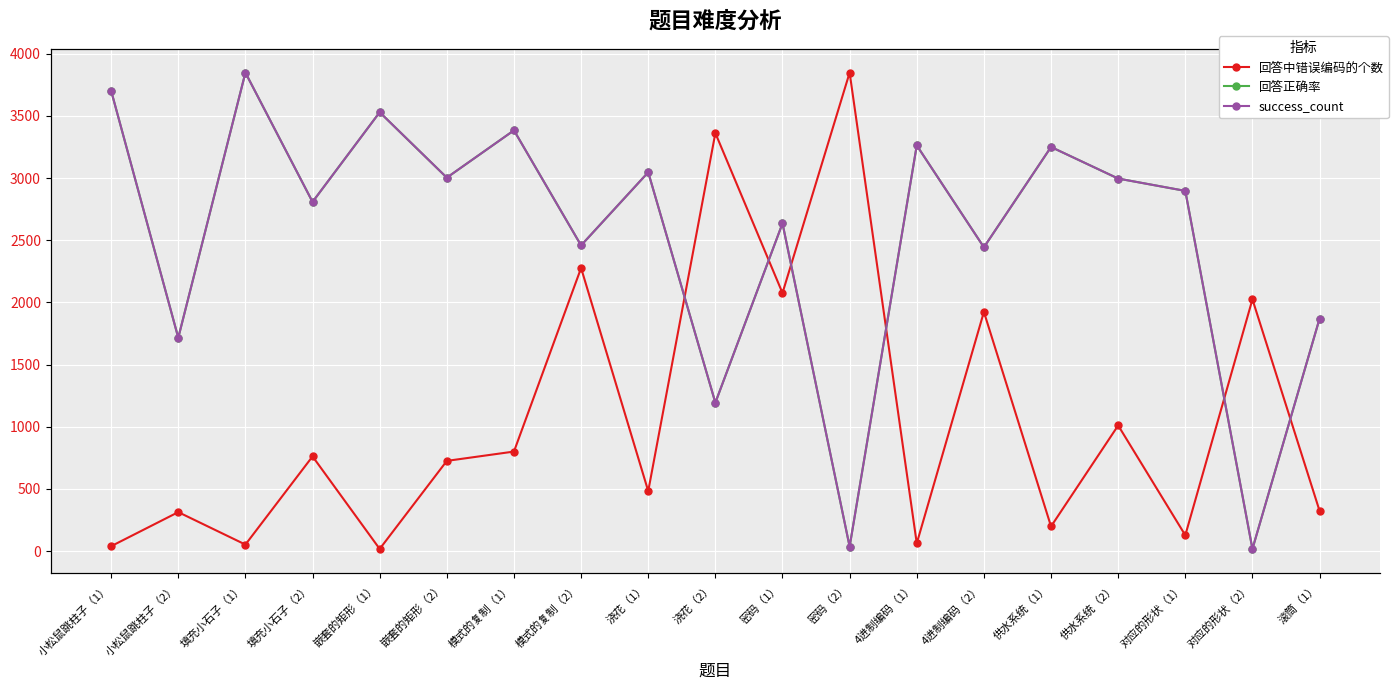

What is the highest value of the 回答正确率 series?

85.7